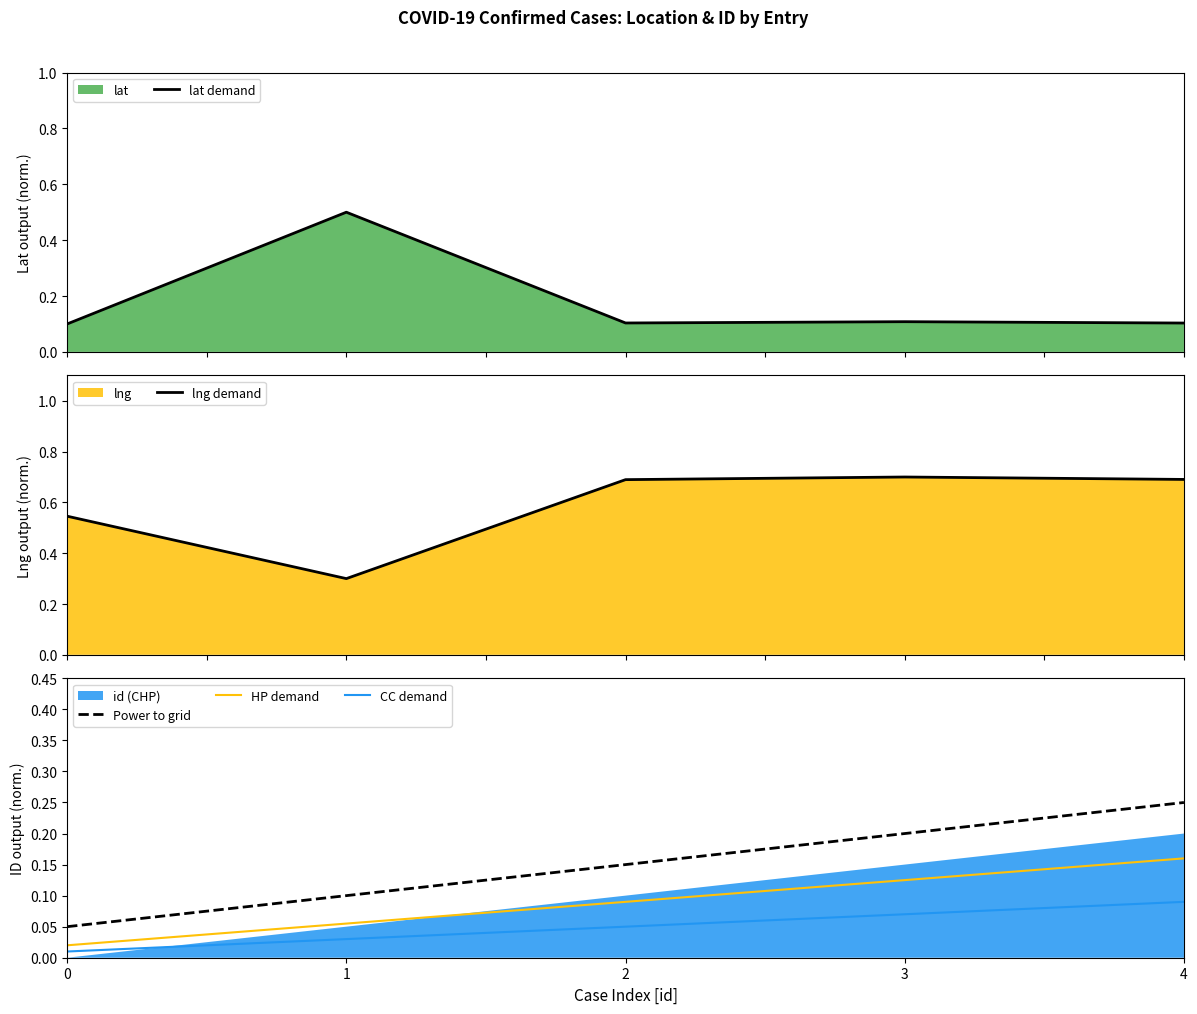

True or false: lat demand has more than 1 interior local peaks.

True